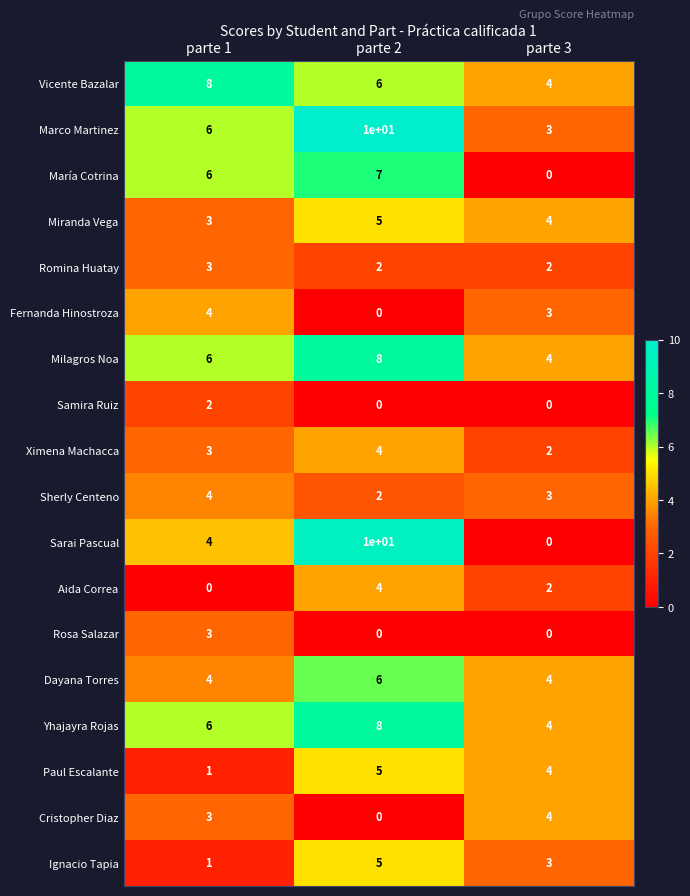

Which series changed the most between parte 2 and parte 3?

Sarai Pascual